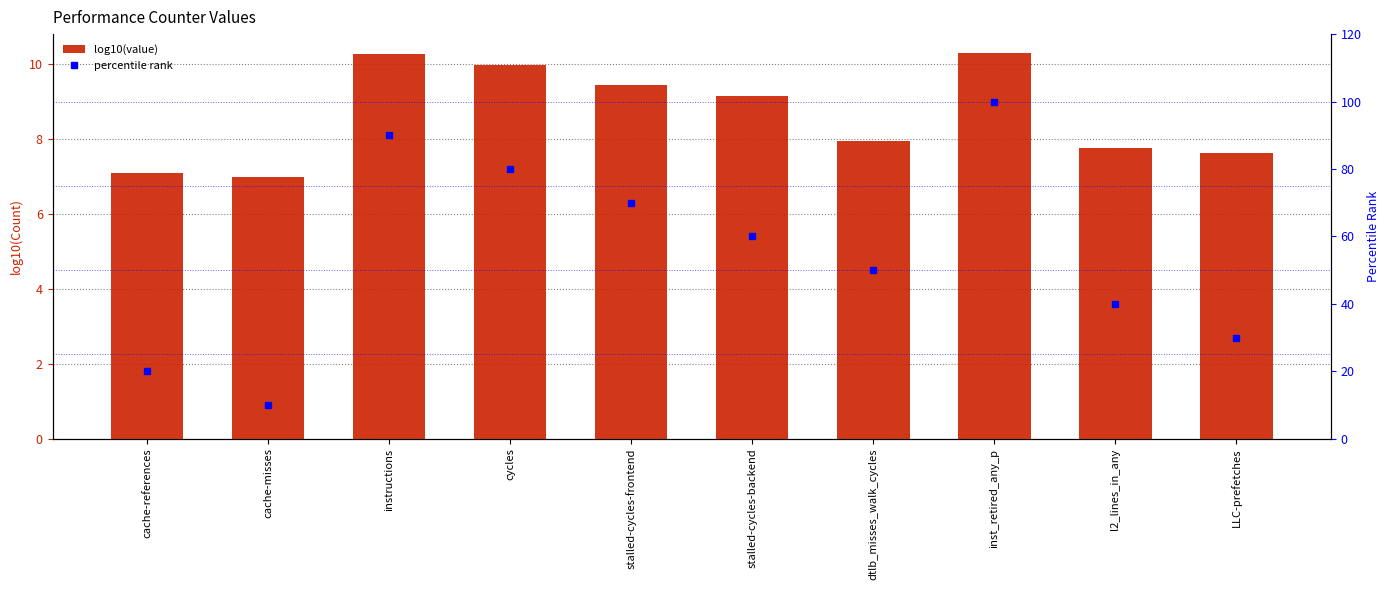

At which category is the sum across all series the highest?

inst_retired_any_p